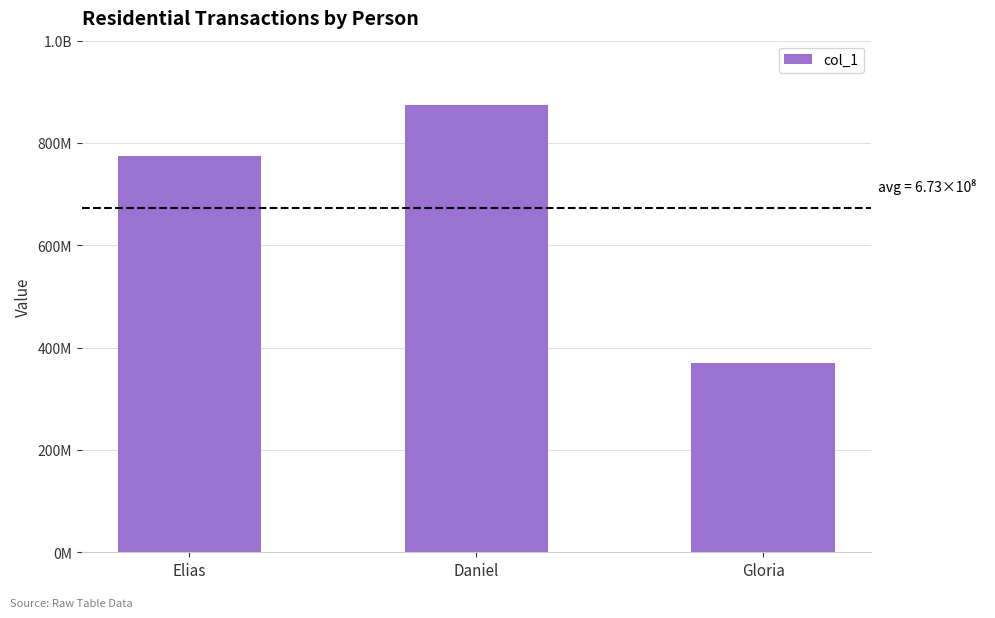

Count the values in the range 369753159 to 874563214.

3